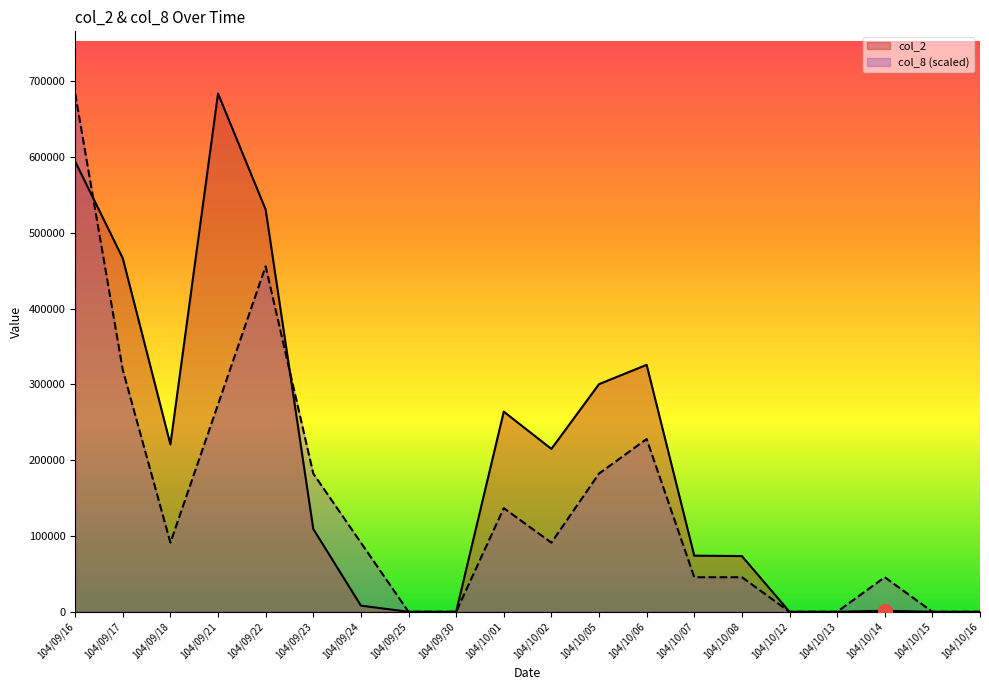

At which category is the sum across all series the highest?

104/09/16